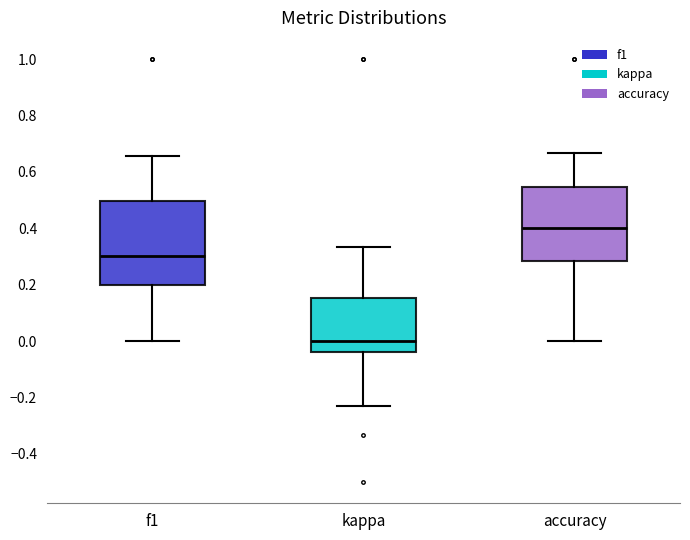

Reading left to right, transcribe this box plot: for each box, give where its median line is, the range the box spans, and where its two whiskers end, as read against the y-axis. The values are not printed on the chart, so give them approximately, as read against the axis.

f1: median 0.30, box 0.20 to 0.50, whiskers 0.00 to 0.66
kappa: median 0.00, box -0.04 to 0.16, whiskers -0.24 to 0.34
accuracy: median 0.40, box 0.28 to 0.54, whiskers 0.00 to 0.66